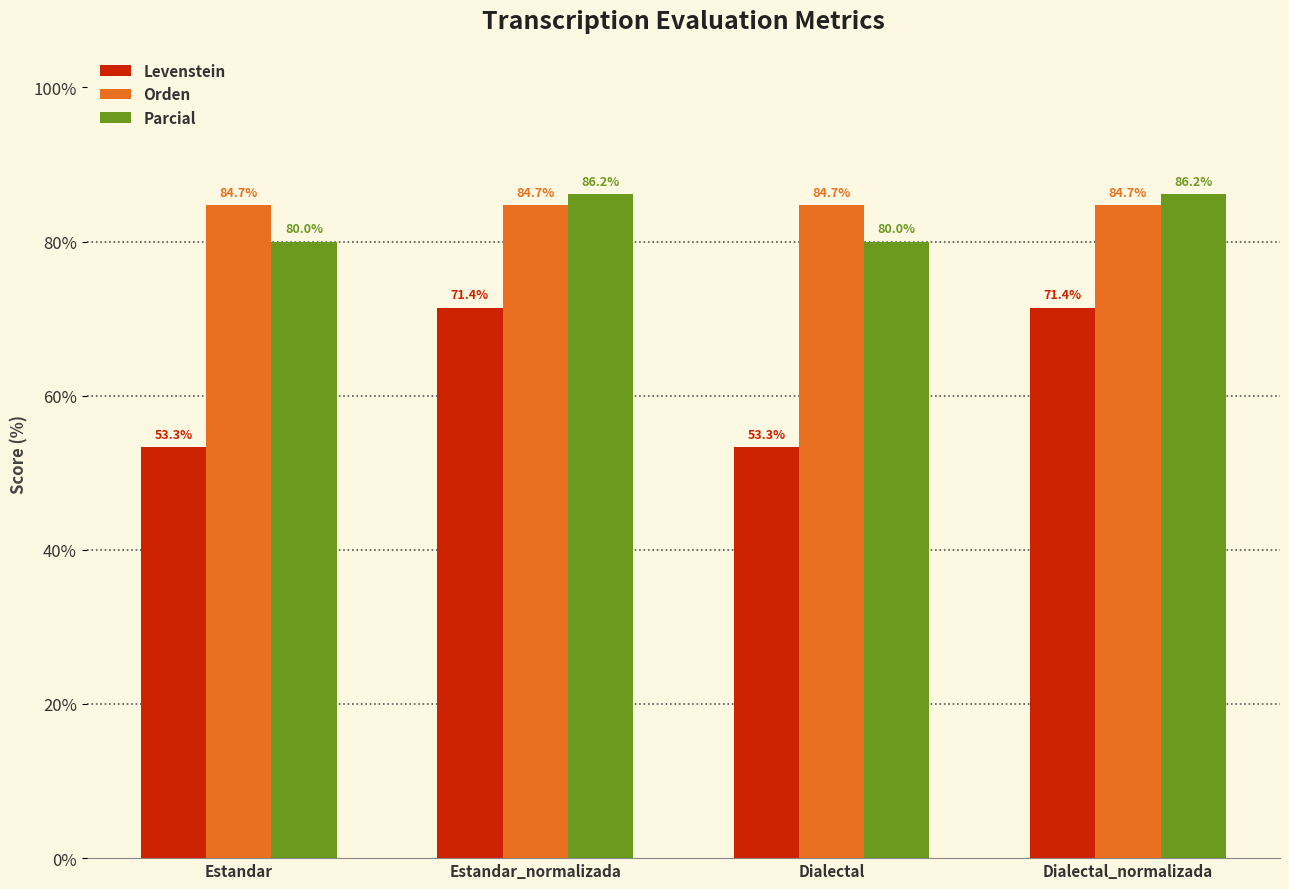

Reading left to right, extract all data points from this chart.

Levenstein: Estandar=53.3	Estandar_normalizada=71.4	Dialectal=53.3	Dialectal_normalizada=71.4
Orden: Estandar=84.7	Estandar_normalizada=84.7	Dialectal=84.7	Dialectal_normalizada=84.7
Parcial: Estandar=80.0	Estandar_normalizada=86.2	Dialectal=80.0	Dialectal_normalizada=86.2